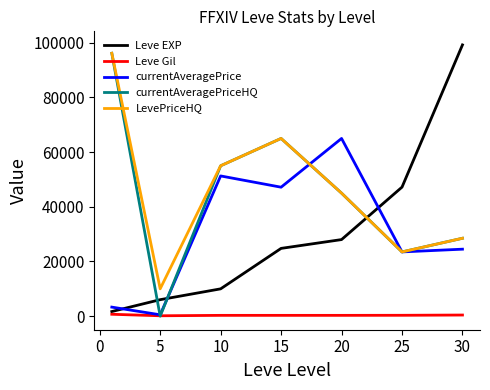

True or false: Leve EXP and currentAveragePriceHQ cross at least once.

True